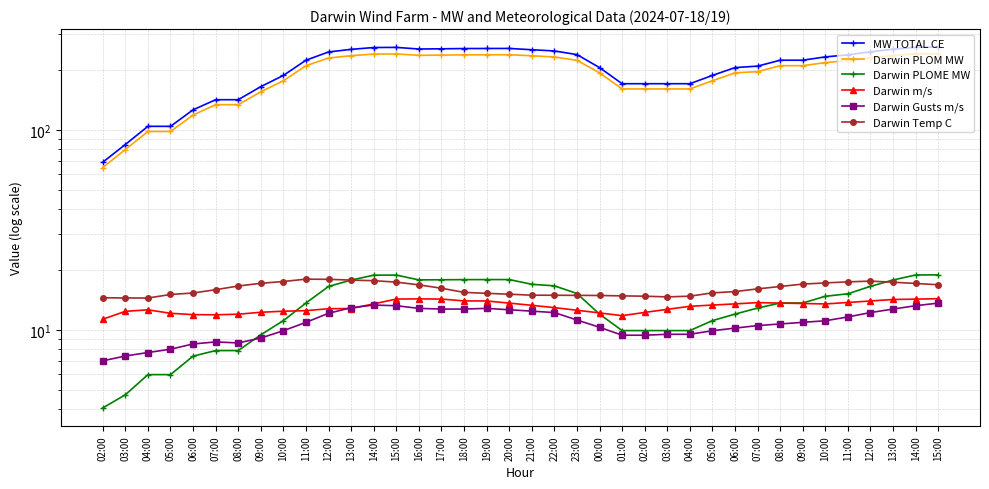

True or false: Darwin PLOM MW has a value of 403.3 at 12:00.

False